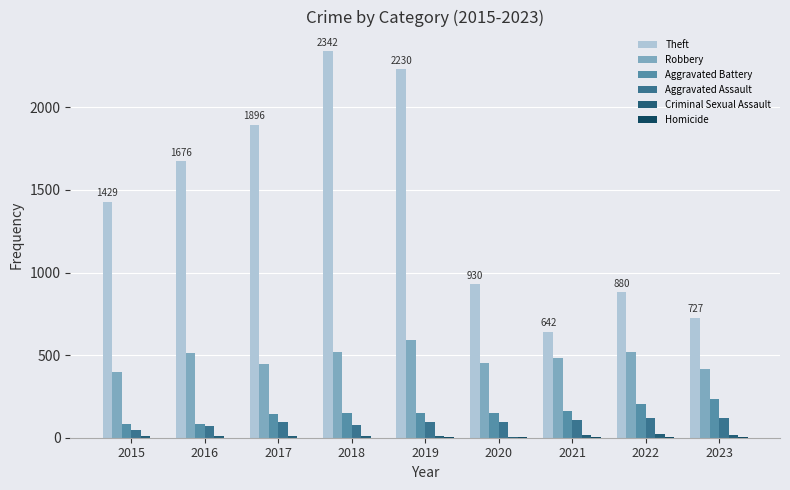

What is the difference between the highest and lowest values at 2016?

1675